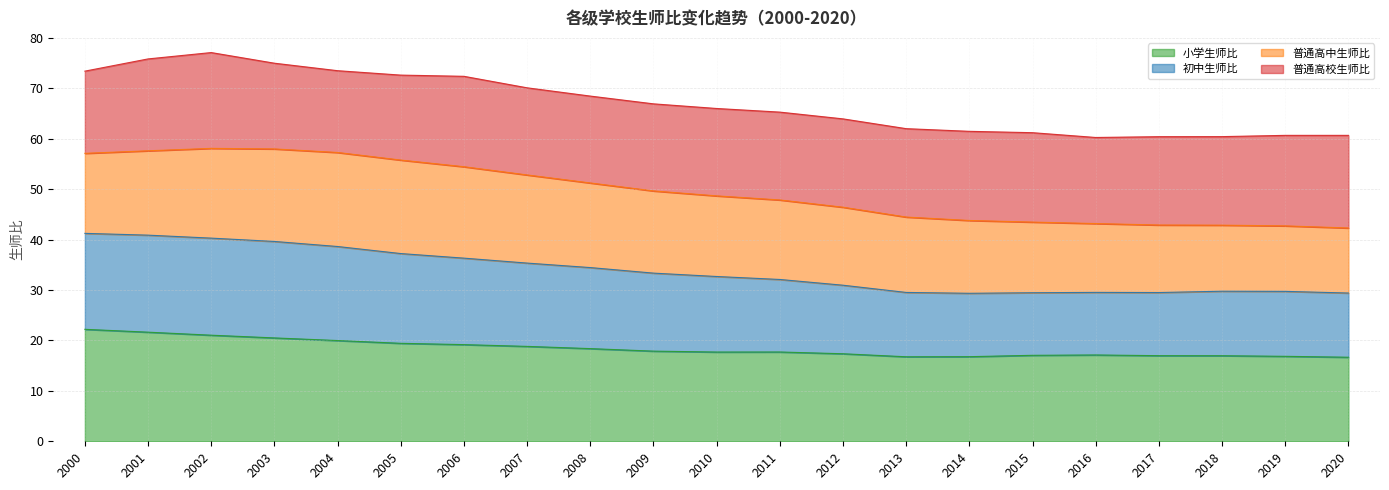

What is the lowest value of the 小学生师比 series?

16.7